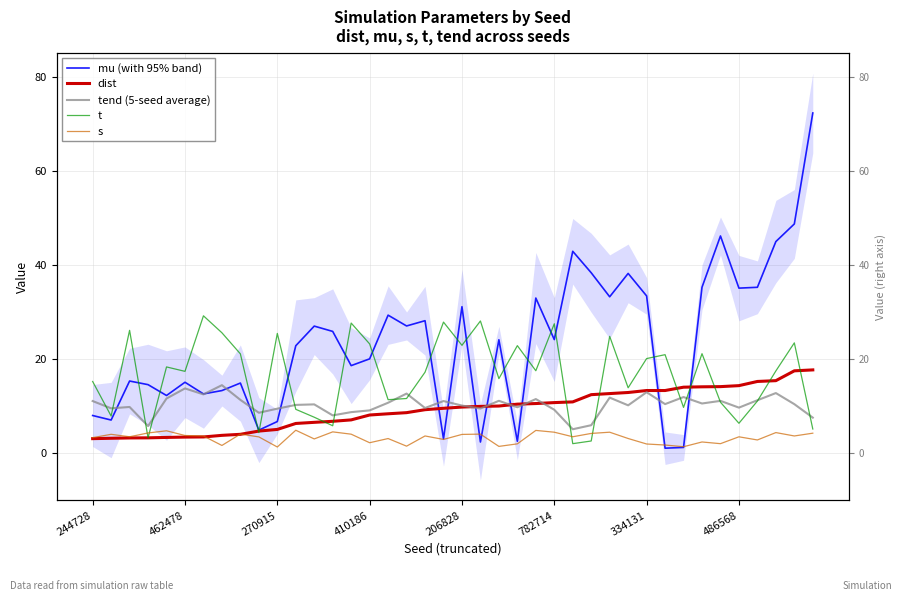

How many data points in s are above 3?

27